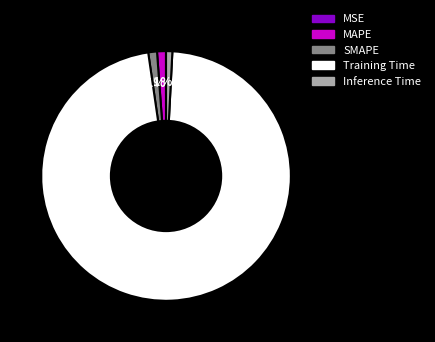

To the nearest percent, what percentage of the pie is SMAPE?

1%